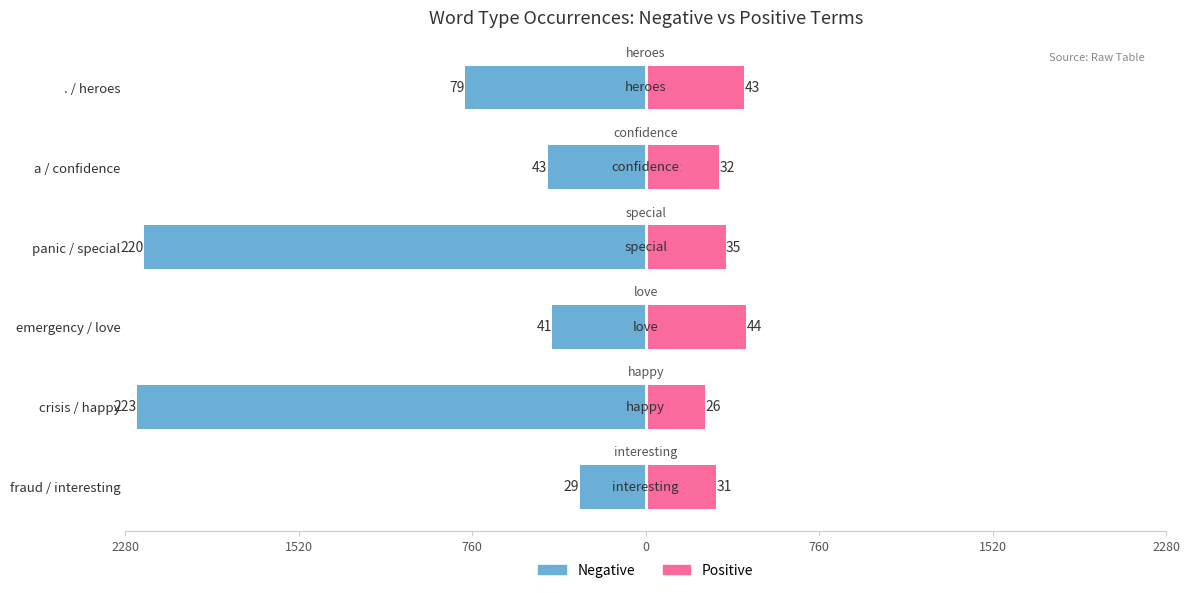

Rank the series at crisis / happy from lowest to highest value.

Negative, Positive